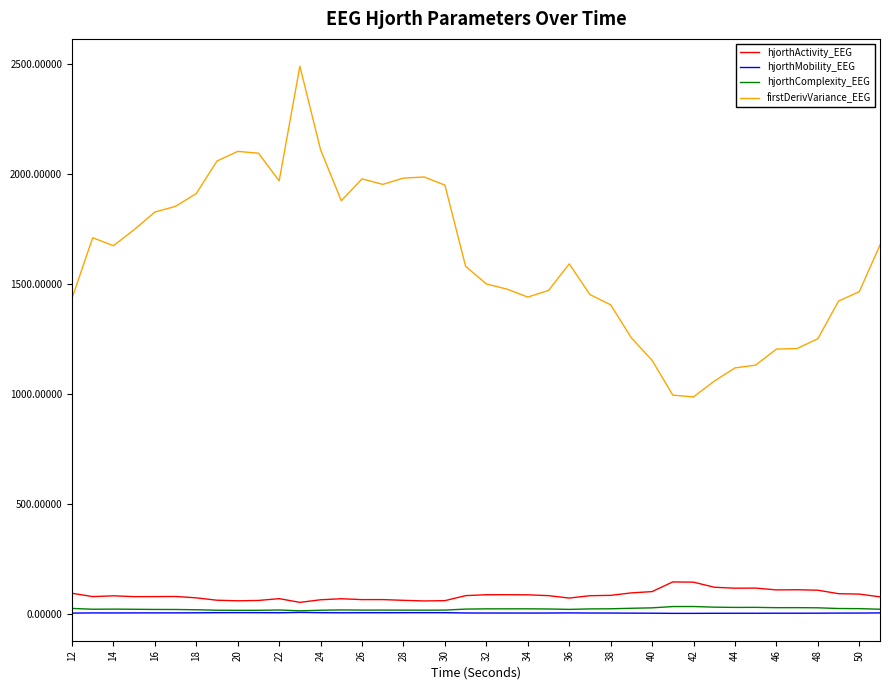

What is the maximum value shown in the chart?

2491.0